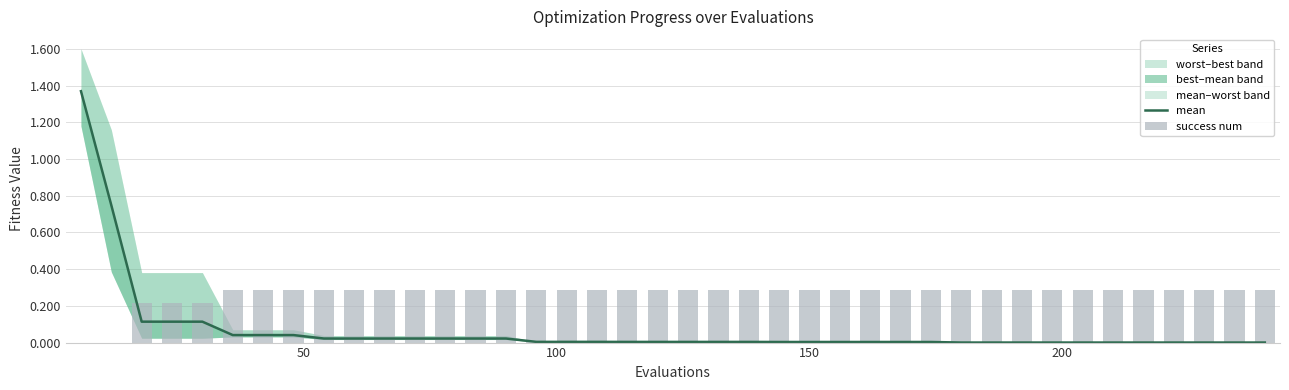

True or false: success num has a value of 0.5 at 17.

False